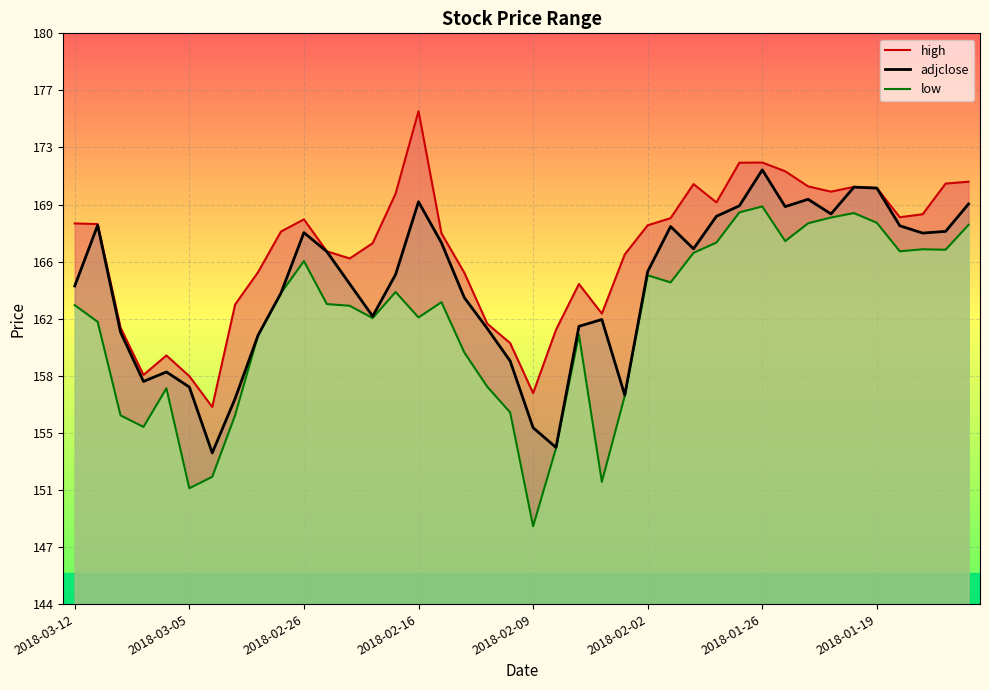

Which has a higher value, 2018-03-12 or 2018-02-26?

2018-03-12